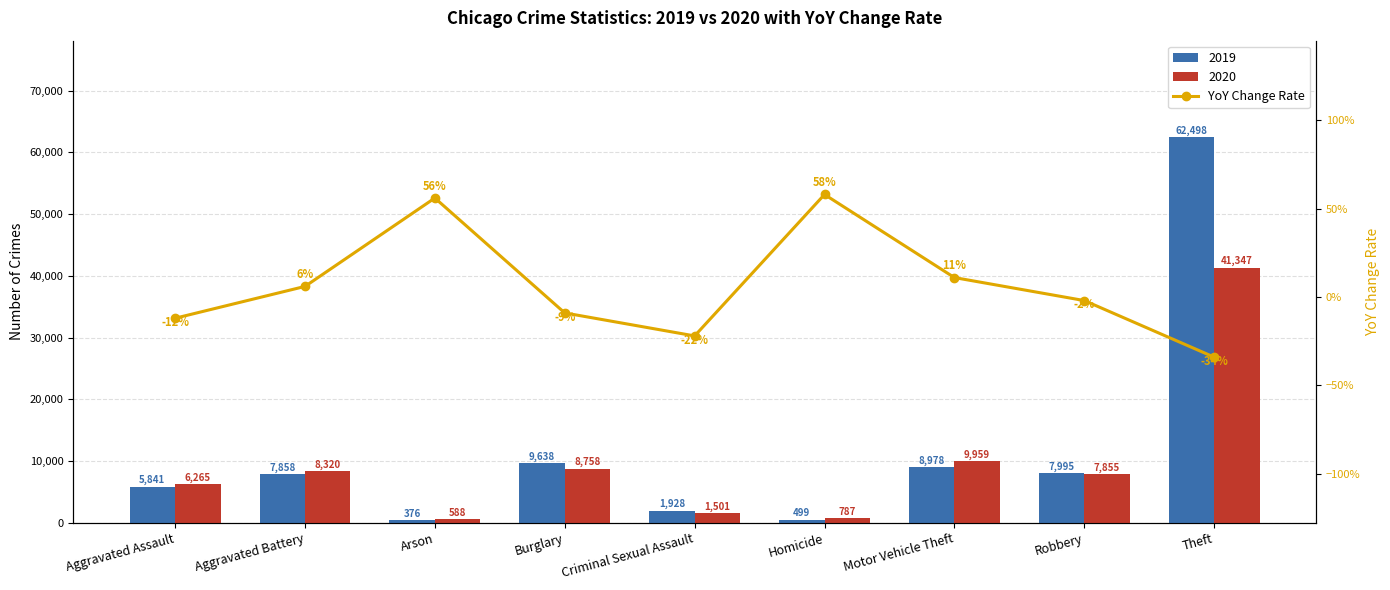

True or false: the data shows 0.1 at Aggravated Battery.

True